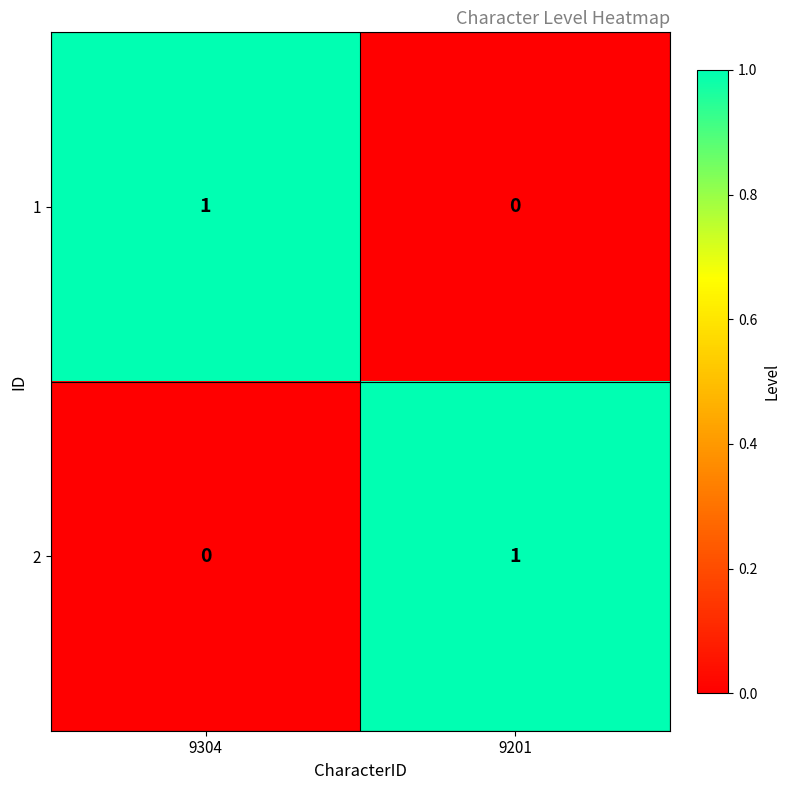

Reading left to right, transcribe all the data shown in this chart.

1: 1	0
2: 0	1